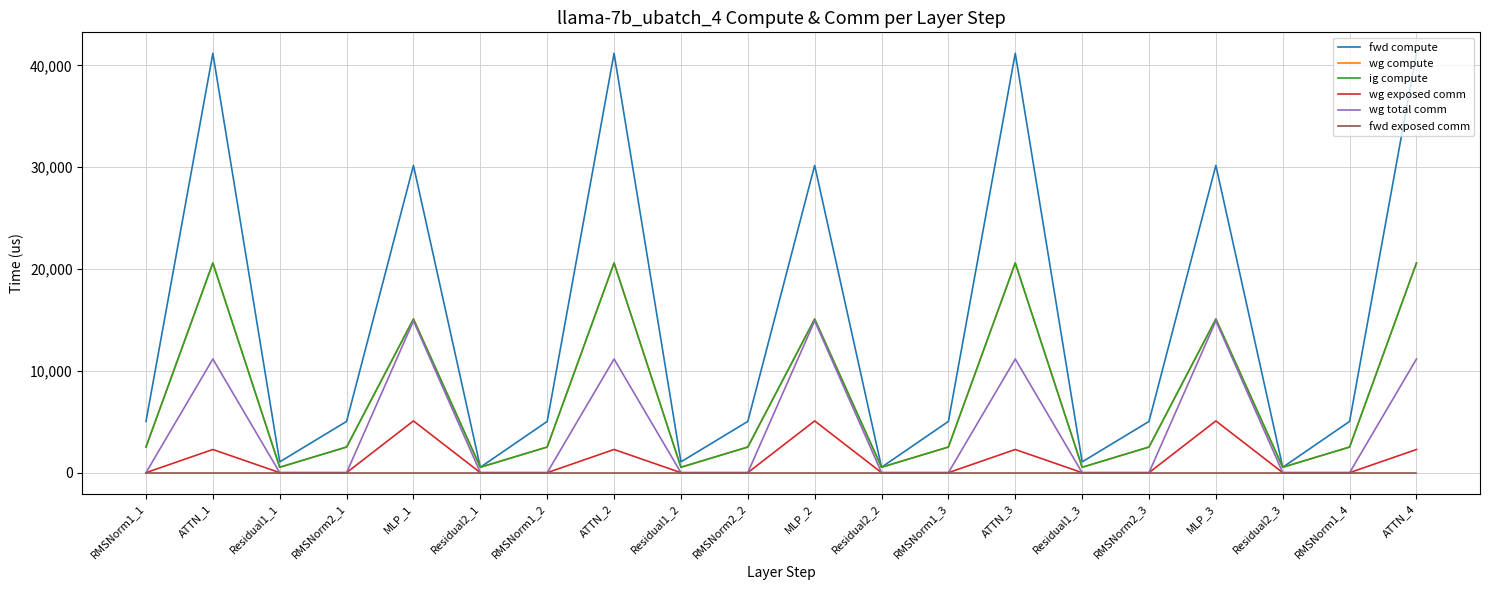

Does the chart display data point markers on the line(s)?

No